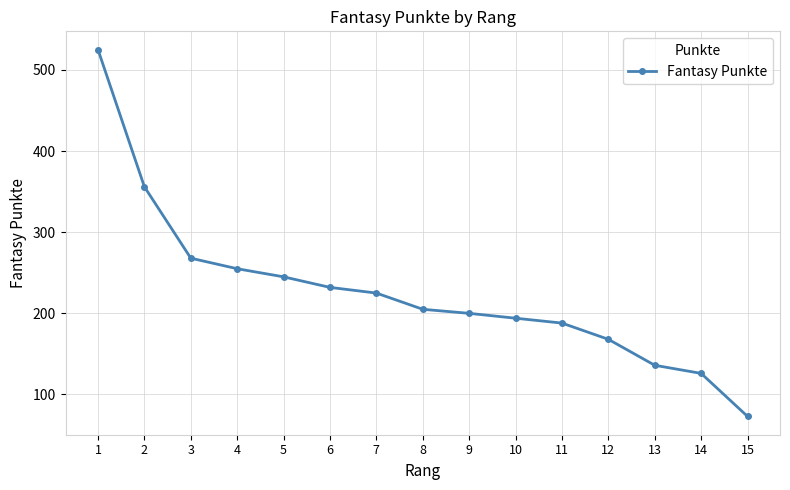

Reading left to right, list all the values displayed in this chart.

525	356	268	255	245	232	225	205	200	194	188	168	136	126	73